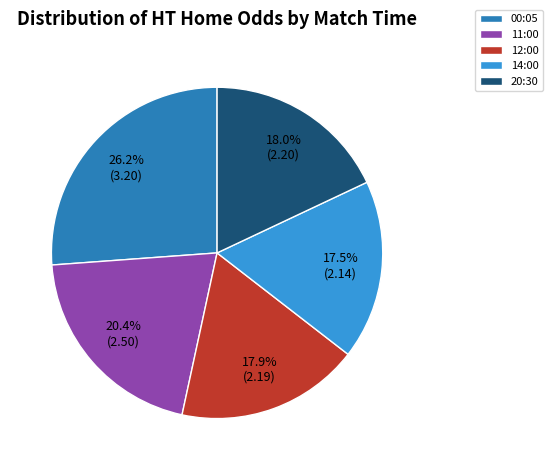

What is the largest slice in the pie chart?

00:05